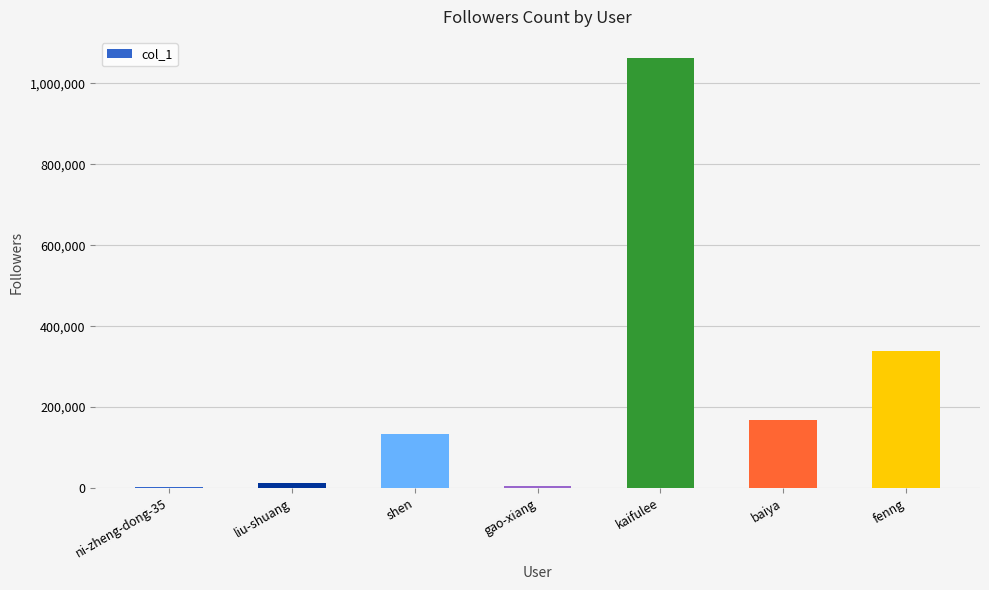

Count the number of categories in the chart.

7